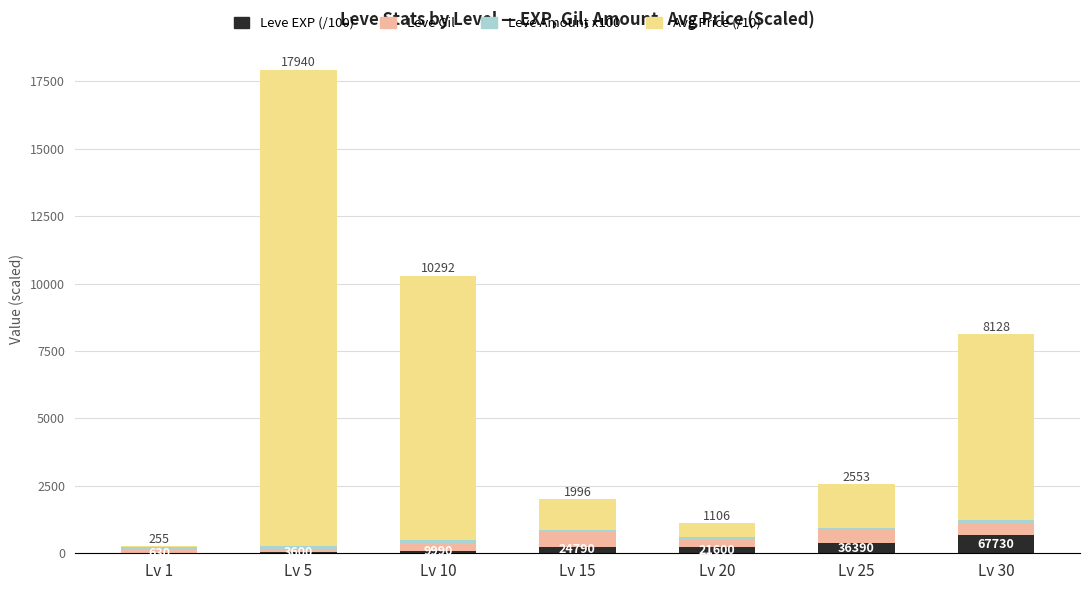

Which series has the largest total across all categories?

Avg Price (/10)